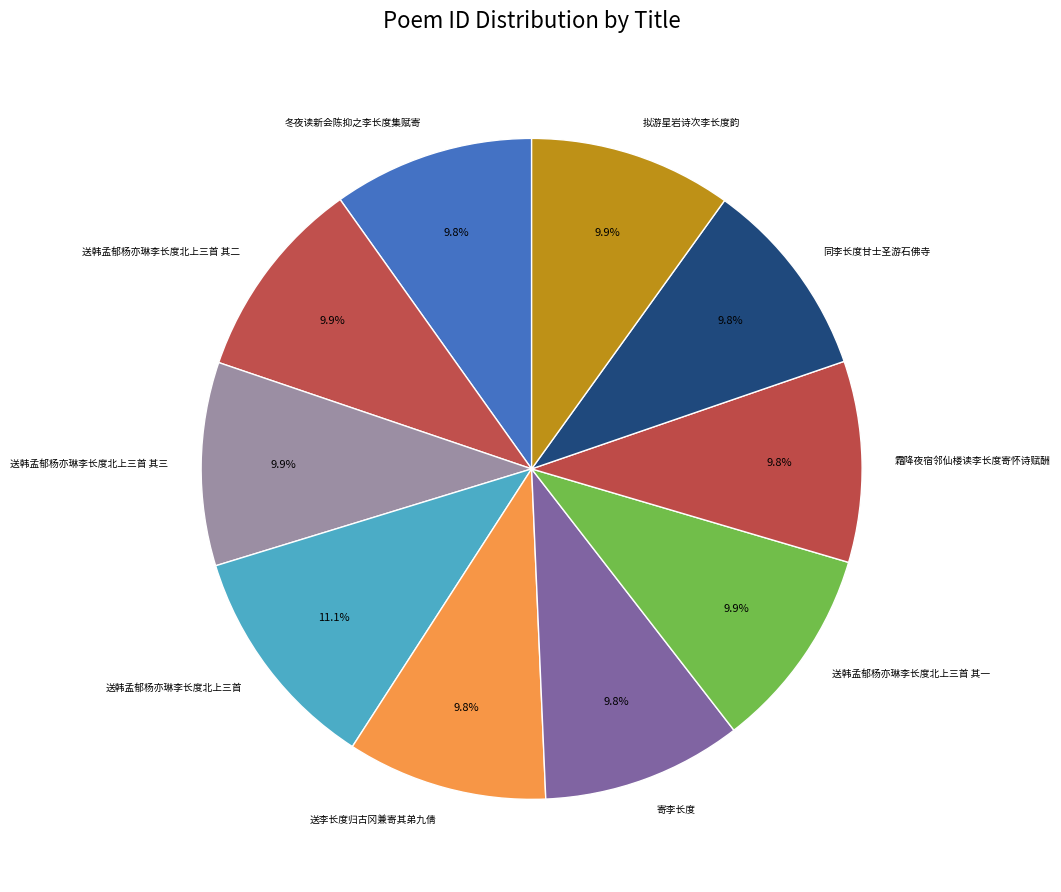

Which slice is the largest?

送韩孟郁杨亦琳李长度北上三首